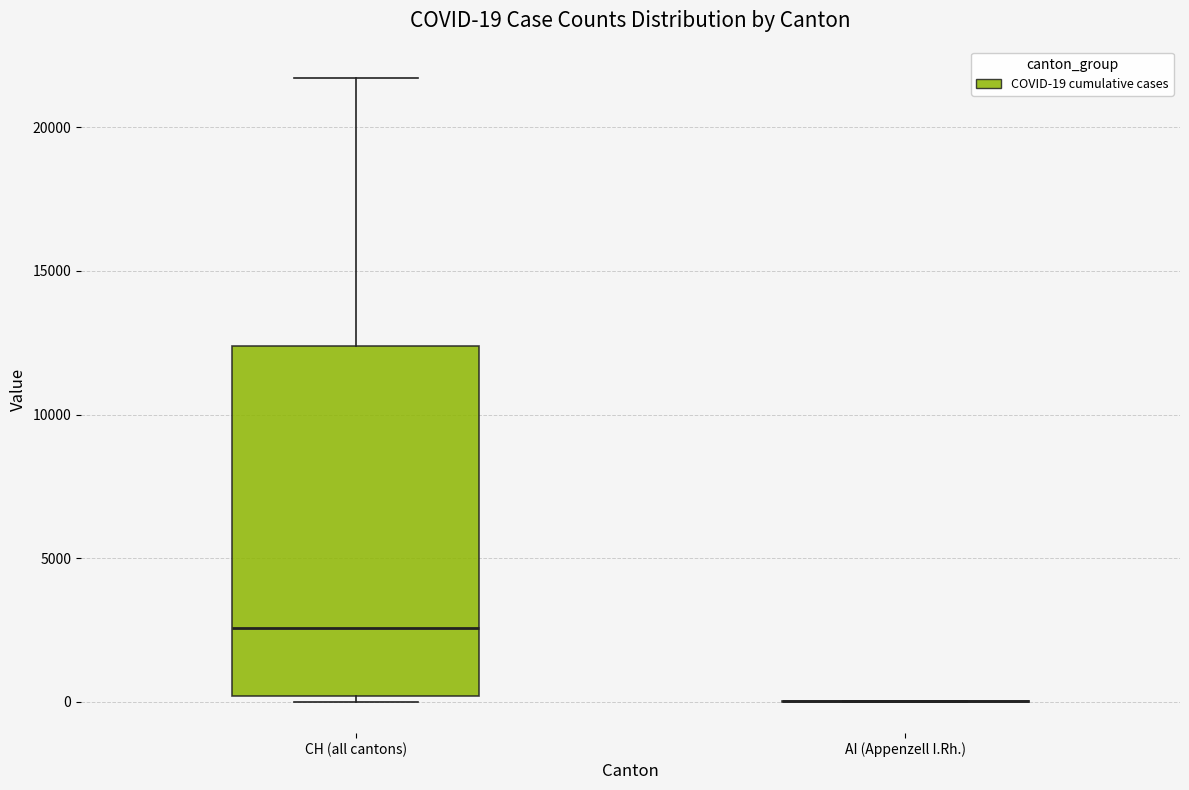

Which box is the tallest, from its lower edge to its upper edge?

CH (all cantons)